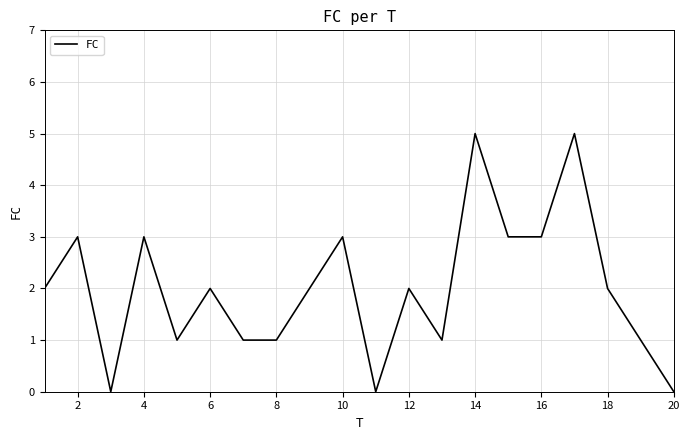

What is the greatest value displayed?

5